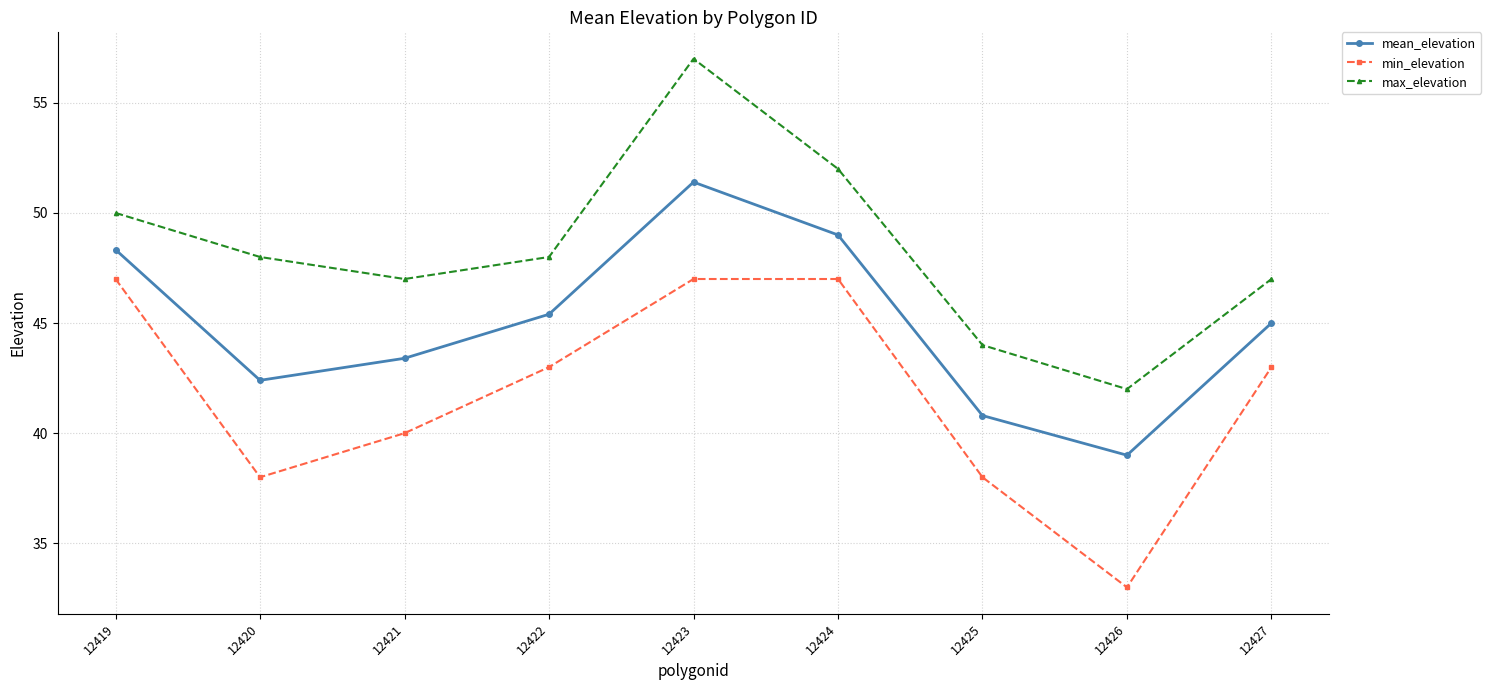

True or false: min_elevation and max_elevation cross at least once.

False